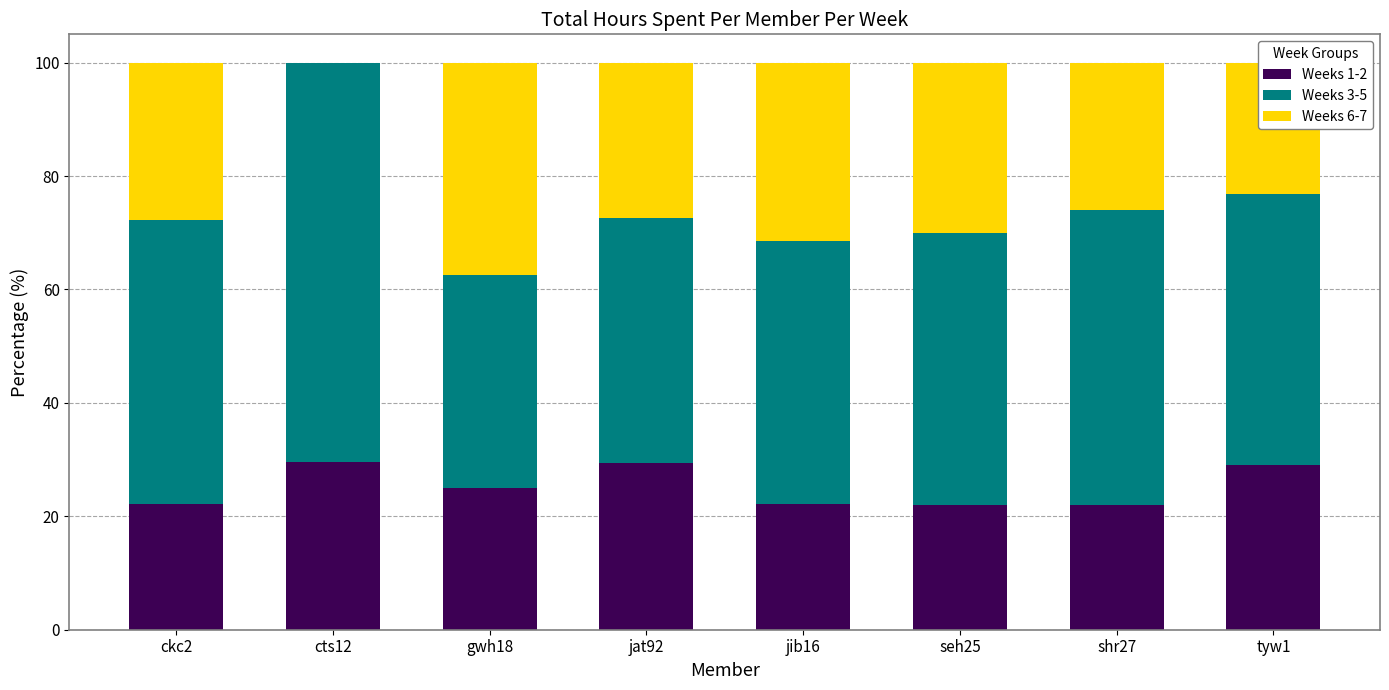

What is the total value across all series at gwh18?

100.0